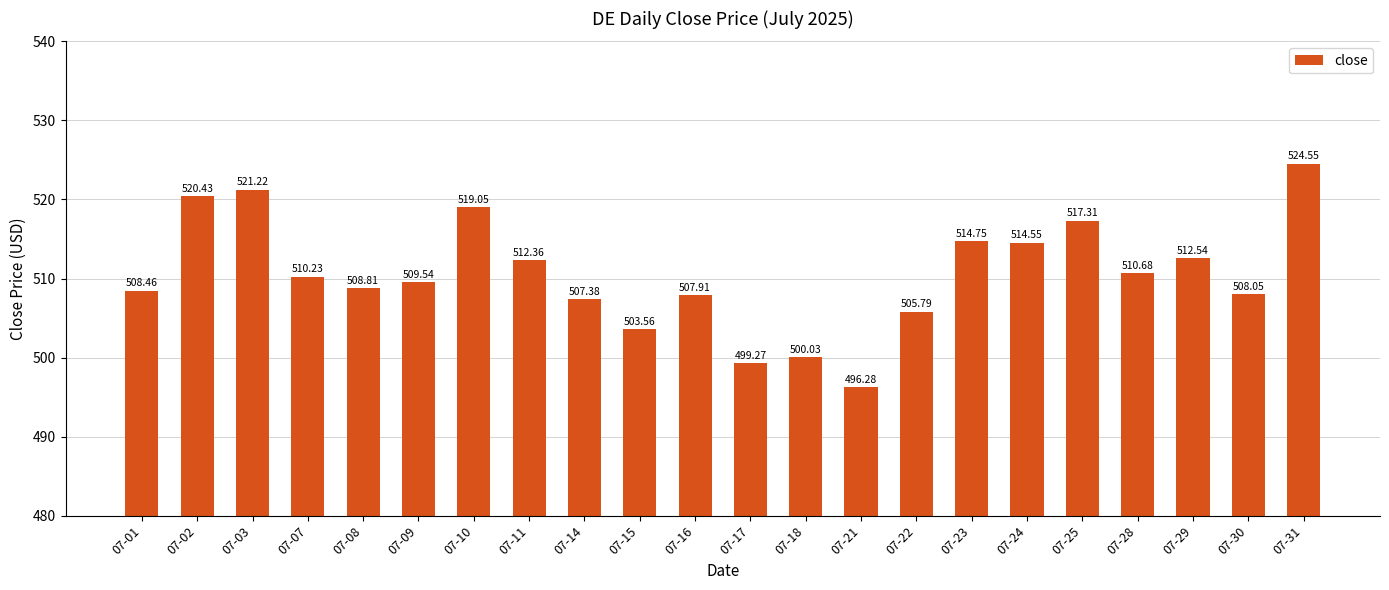

What is the value of the 3rd bar from the left?

521.2